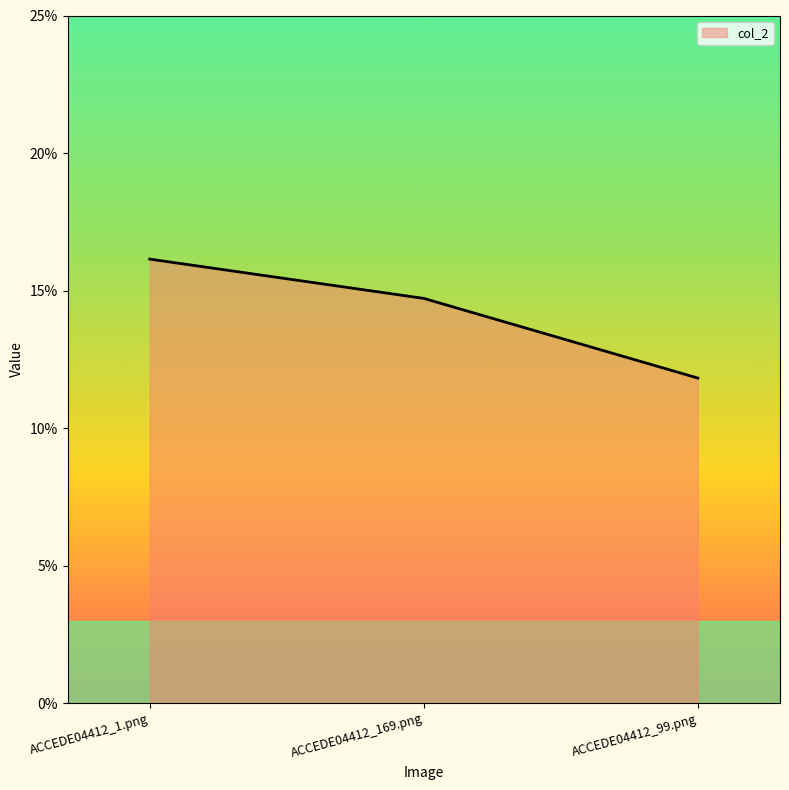

Which category has the lowest value across all series?

ACCEDE04412_99.png